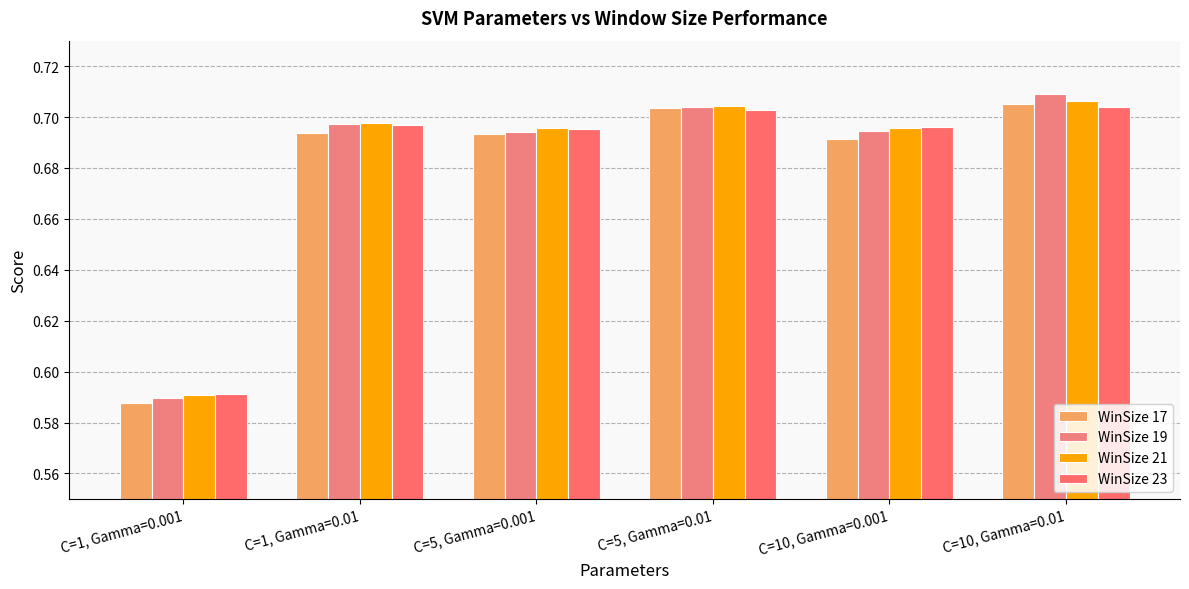

Which has a higher value, C=5, Gamma=0.01 or C=10, Gamma=0.001?

C=5, Gamma=0.01